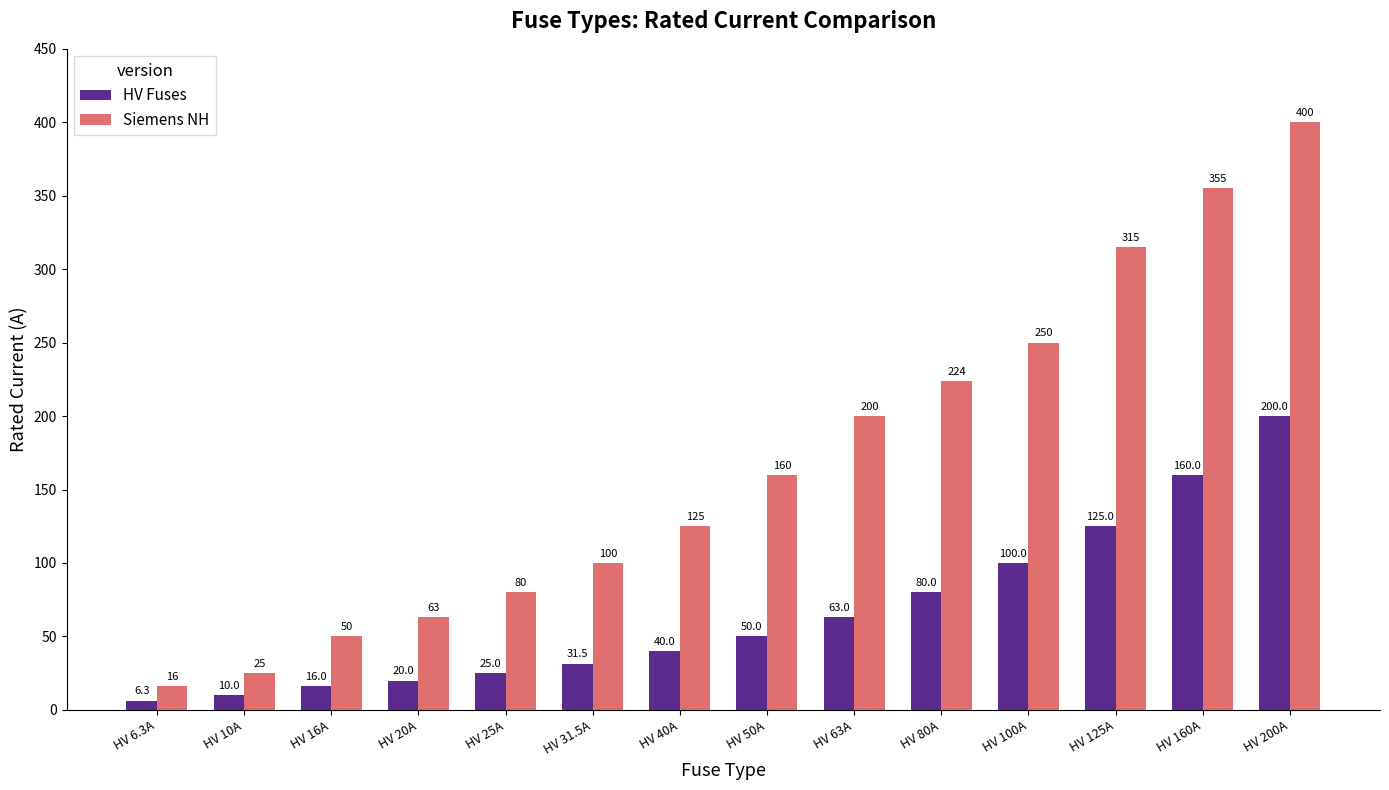

Which category has the lowest value across all series?

HV 6.3A